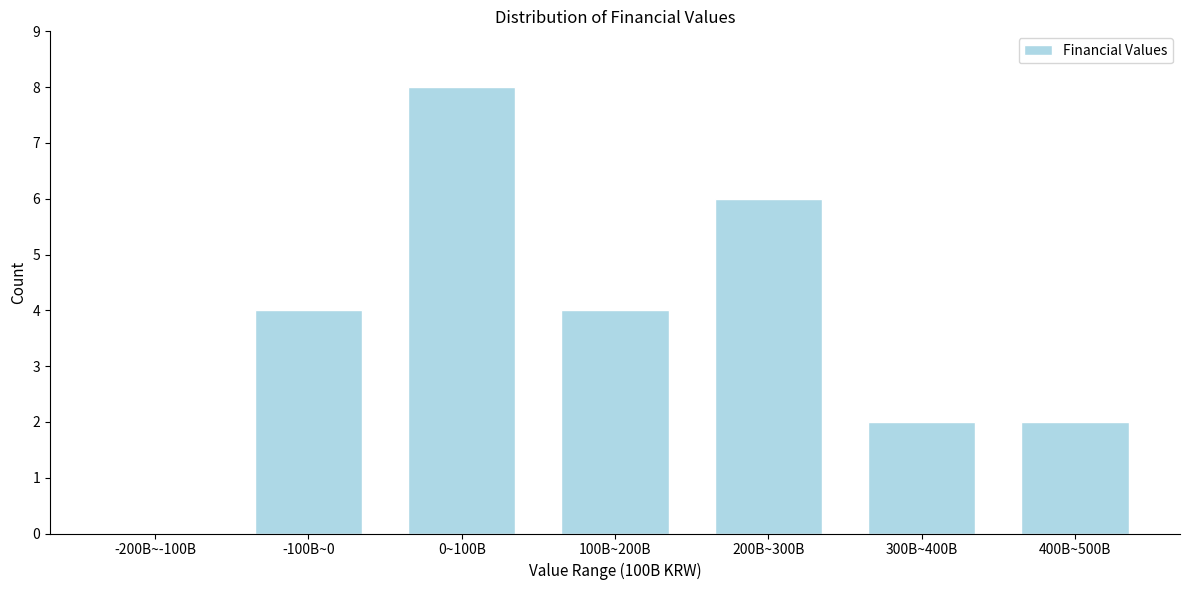

Reading left to right, what are all the values shown in this chart?

-200B~-100B=0	-100B~0=4	0~100B=8	100B~200B=4	200B~300B=6	300B~400B=2	400B~500B=2